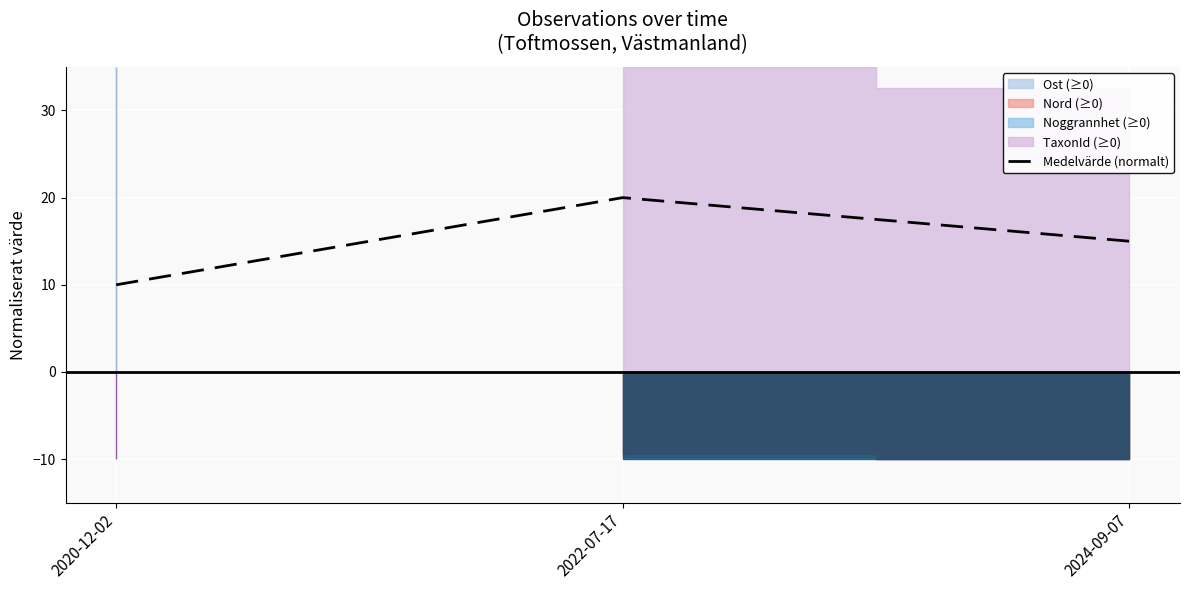

How many values in the Medelvärde (normalt) series are below 15?

1